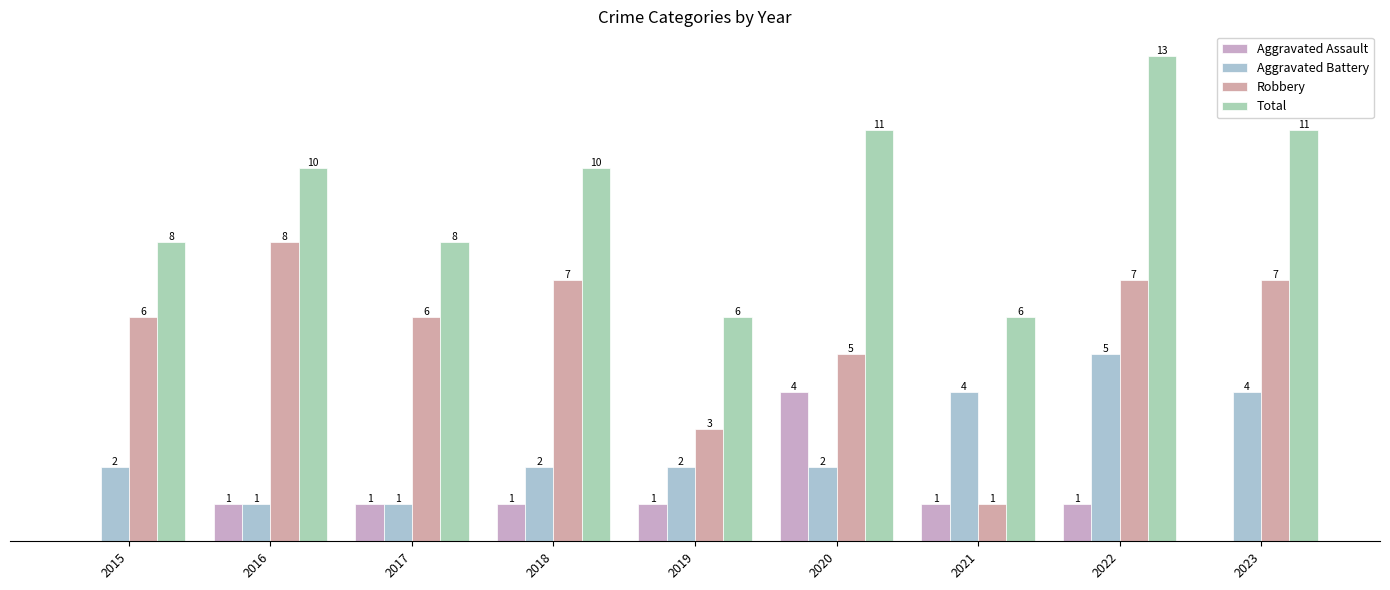

Between 2021 and 2019, which is larger?

2021